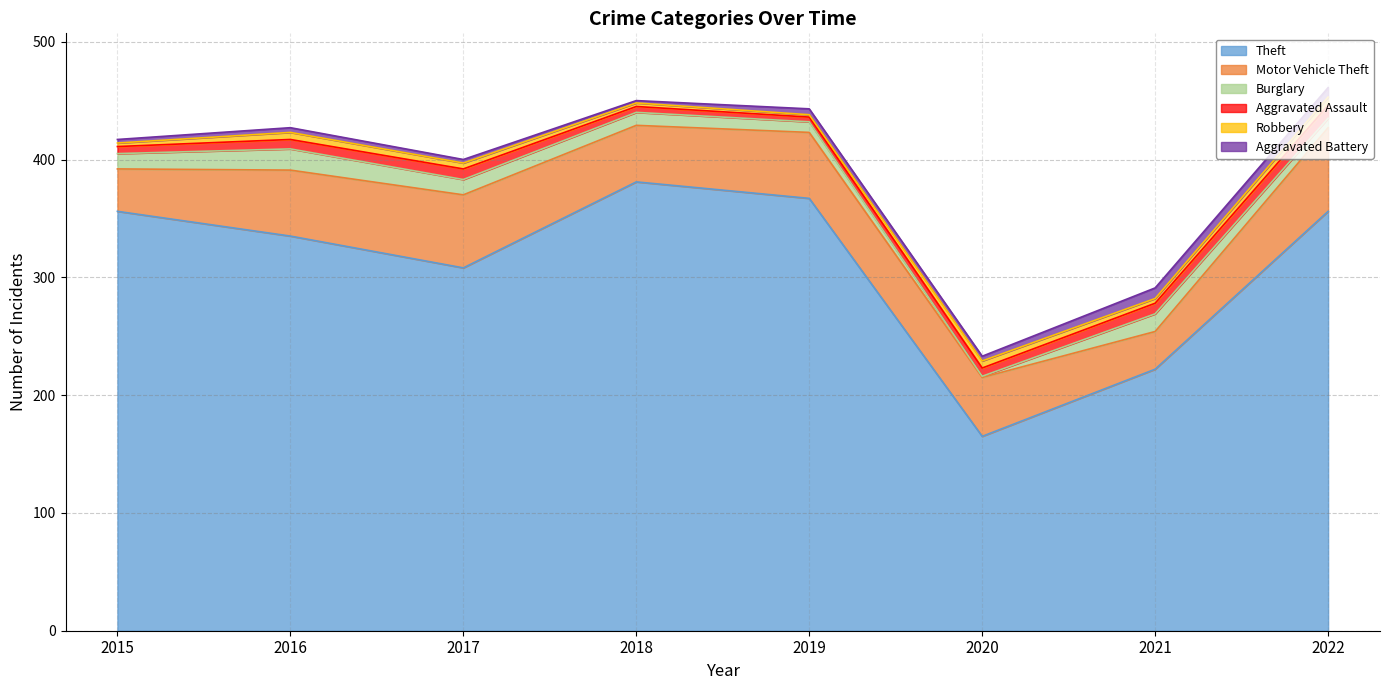

Reading left to right, what are all the values shown in this chart?

Theft: 356	335	308	381	367	165	222	356
Motor Vehicle Theft: 36	56	62	48	56	50	32	71
Burglary: 13	18	13	11	9	1	15	8
Aggravated Assault: 6	8	9	5	4	7	9	11
Robbery: 3	6	5	3	2	6	4	7
Aggravated Battery: 3	4	3	2	5	4	9	8